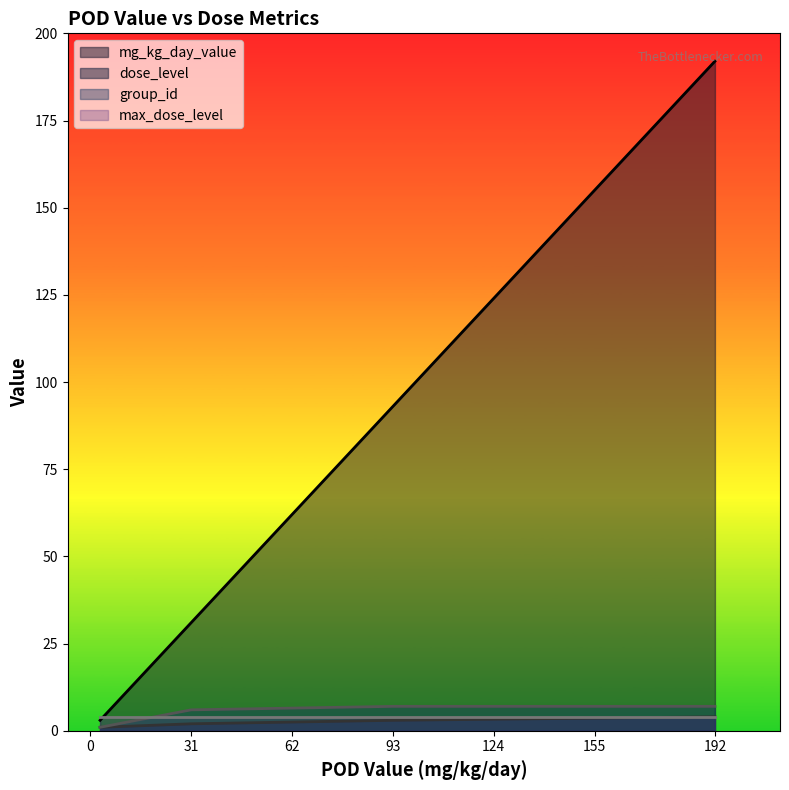

What is the sum of the group_id values at 93 and 31?

13